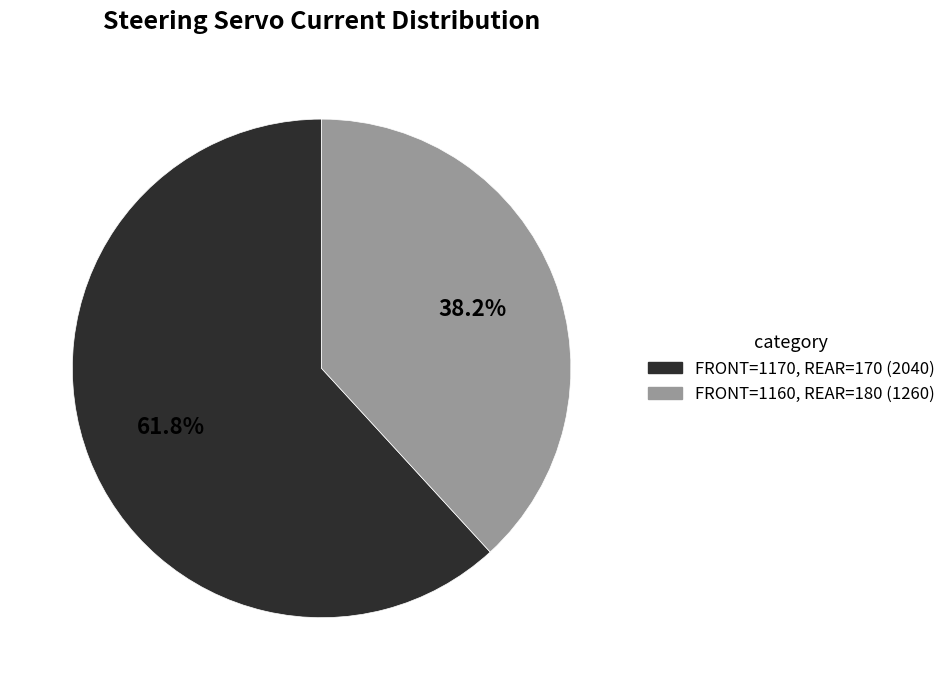

How many segments does this pie chart have?

2